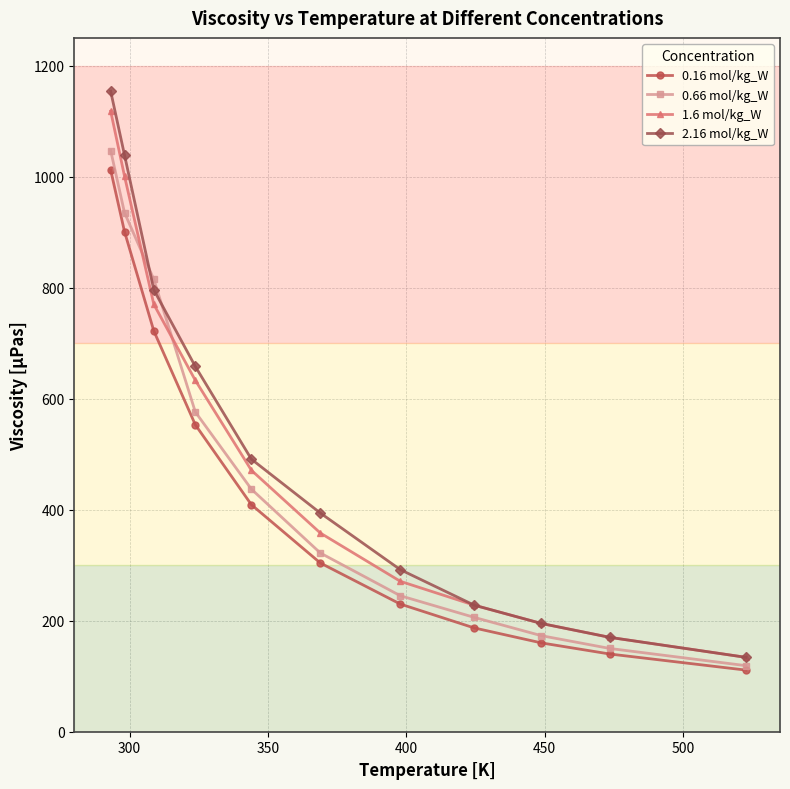

What is the lowest value of the 0.66 mol/kg_W series?

119